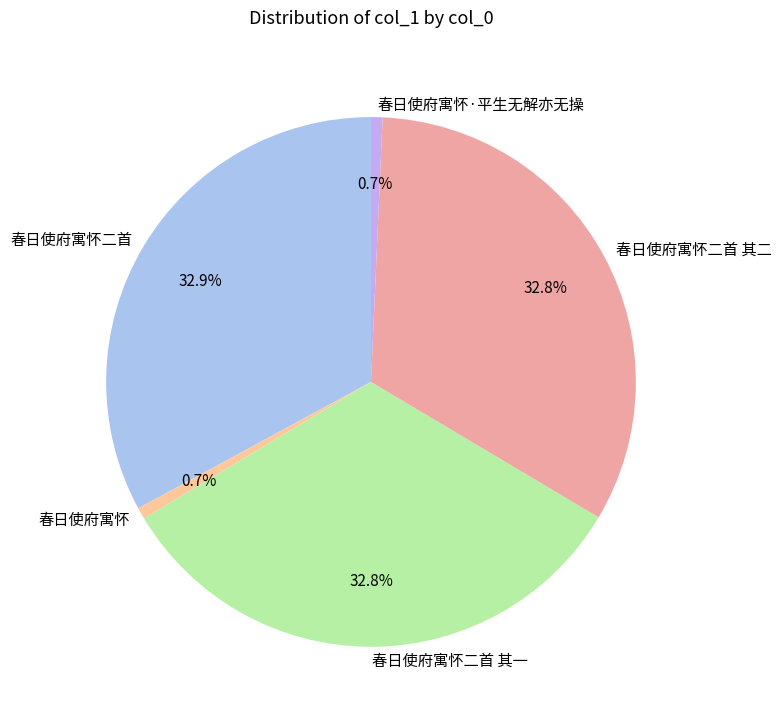

Count the number of slices in the pie.

5